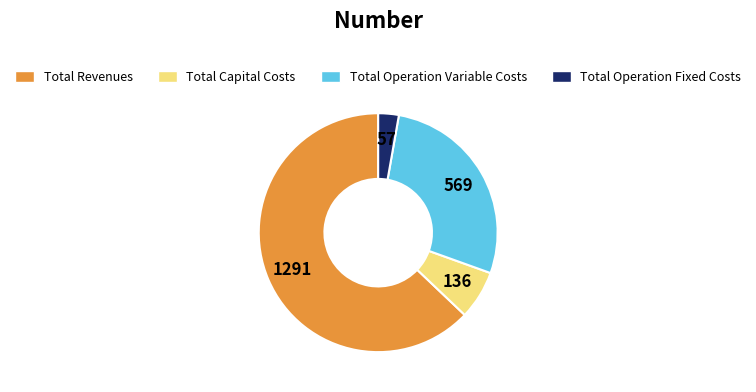

Does any single category account for the majority?

Yes